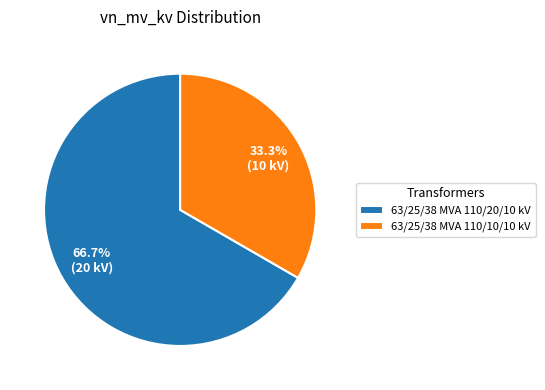

The 63/25/38 MVA 110/10/10 kV slice represents 33% of the pie. True or false?

True